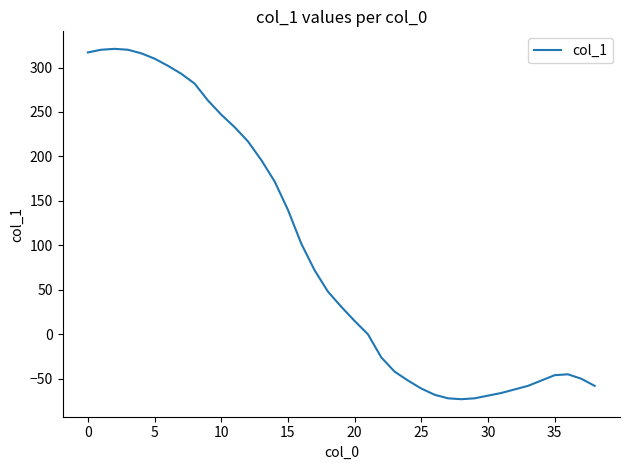

What is the greatest value displayed?

321